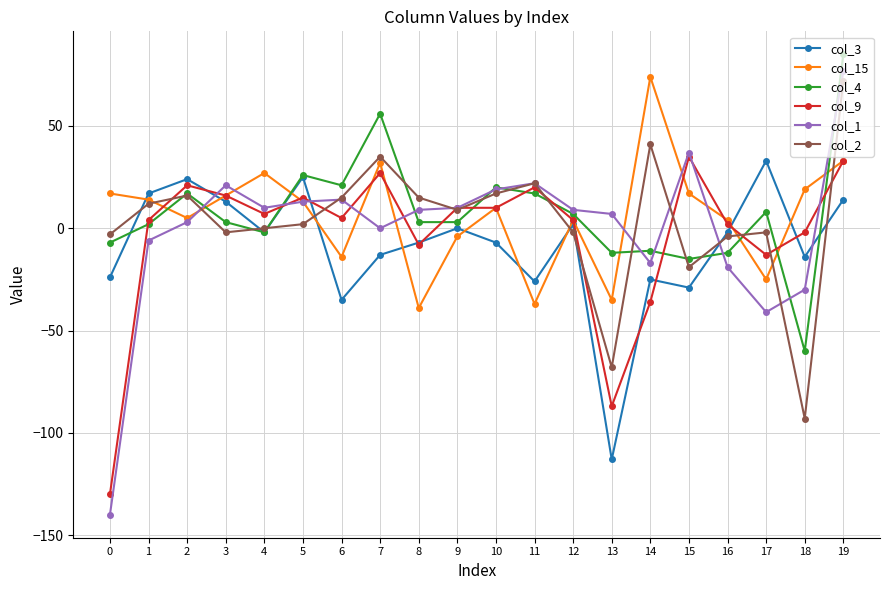

Reading left to right, list all the values displayed in this chart.

col_3: -24	17	24	13	-2	25	-35	-13	-7	0	-7	-26	2	-113	-25	-29	-2	33	-14	14
col_15: 17	14	5	16	27	13	-14	32	-39	-4	10	-37	4	-35	74	17	4	-25	19	33
col_4: -7	2	17	3	-2	26	21	56	3	3	20	17	7	-12	-11	-15	-12	8	-60	85
col_9: -130	4	21	16	7	15	5	27	-8	10	10	20	4	-87	-36	35	2	-13	-2	33
col_1: -140	-6	3	21	10	13	14	0	9	10	19	22	9	7	-17	37	-19	-41	-30	77
col_2: -3	12	16	-2	0	2	15	35	15	9	17	22	-2	-68	41	-19	-4	-2	-93	72